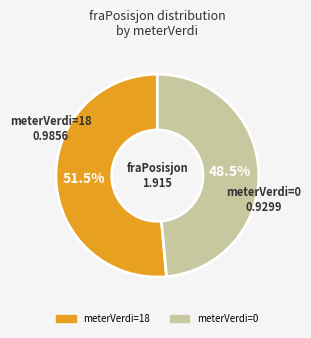

Combined, do meterVerdi=0 and meterVerdi=18 account for over 50%?

Yes